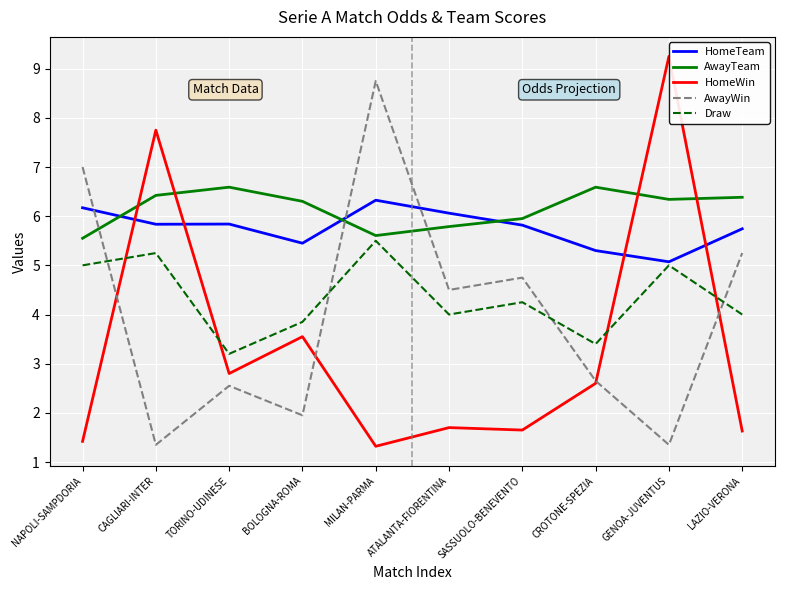

What is the approximate value of Draw at ATALANTA-FIORENTINA?

4.0